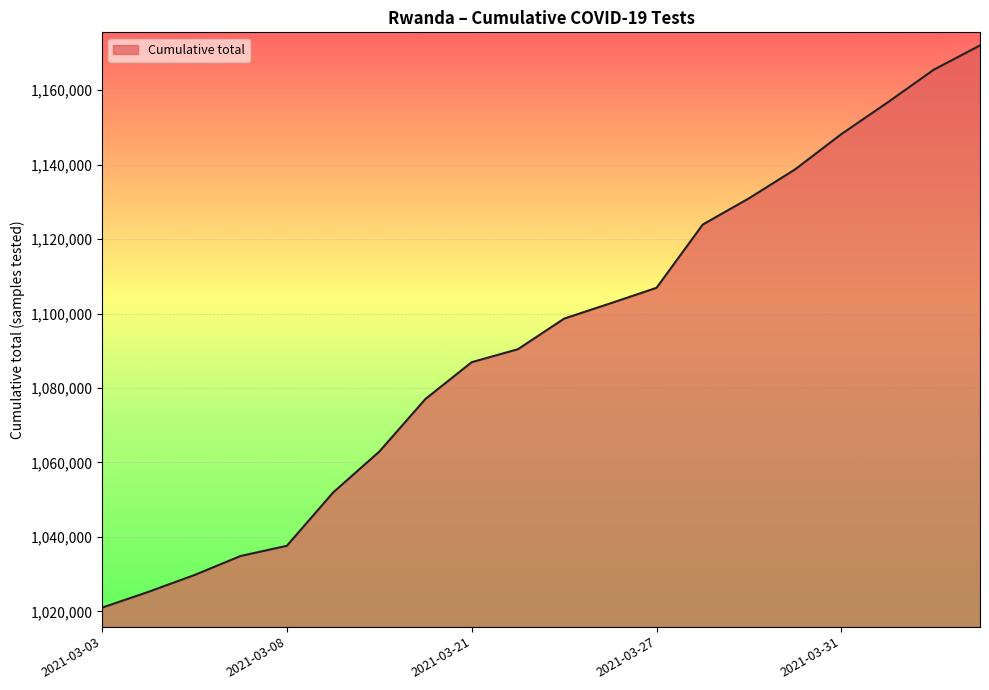

What is the greatest value displayed?

1172019